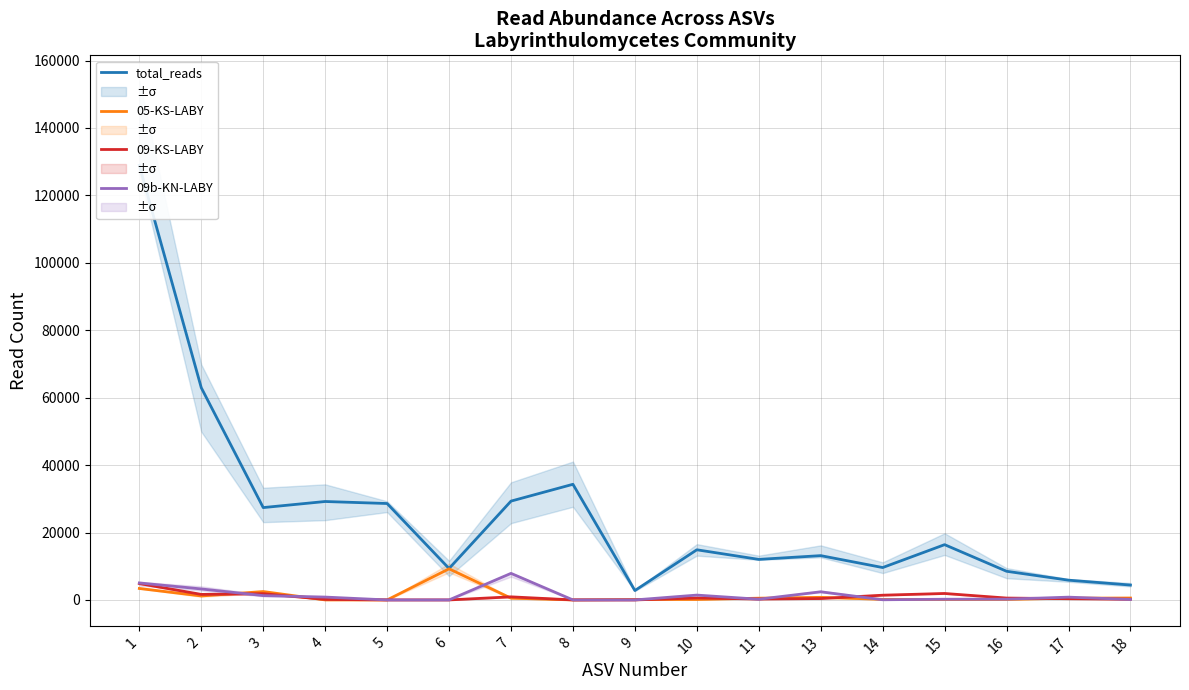

What is the sum of the 05-KS-LABY values at 11 and 14?

689